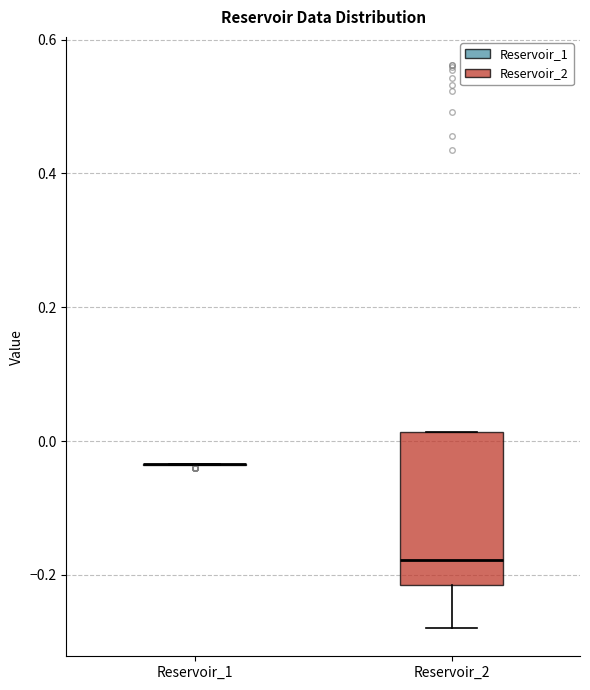

Comparing the boxes themselves (not the whiskers), which one is the tallest?

Reservoir_2